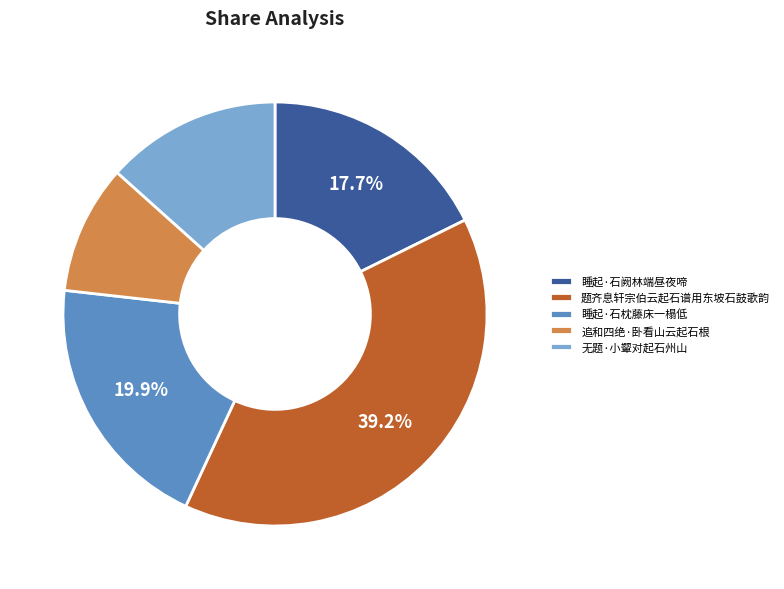

Is it true that 追和四绝·卧看山云起石根 is 10% of the pie?

True